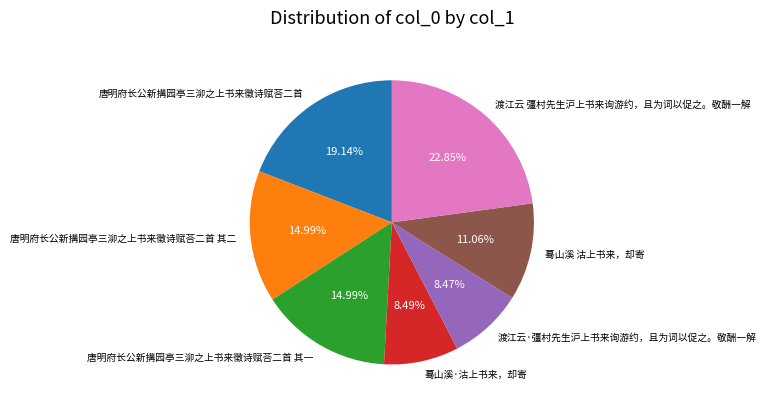

To the nearest percent, what portion does 唐明府长公新搆园亭三泖之上书来徵诗赋荅二首 其一 represent?

15%